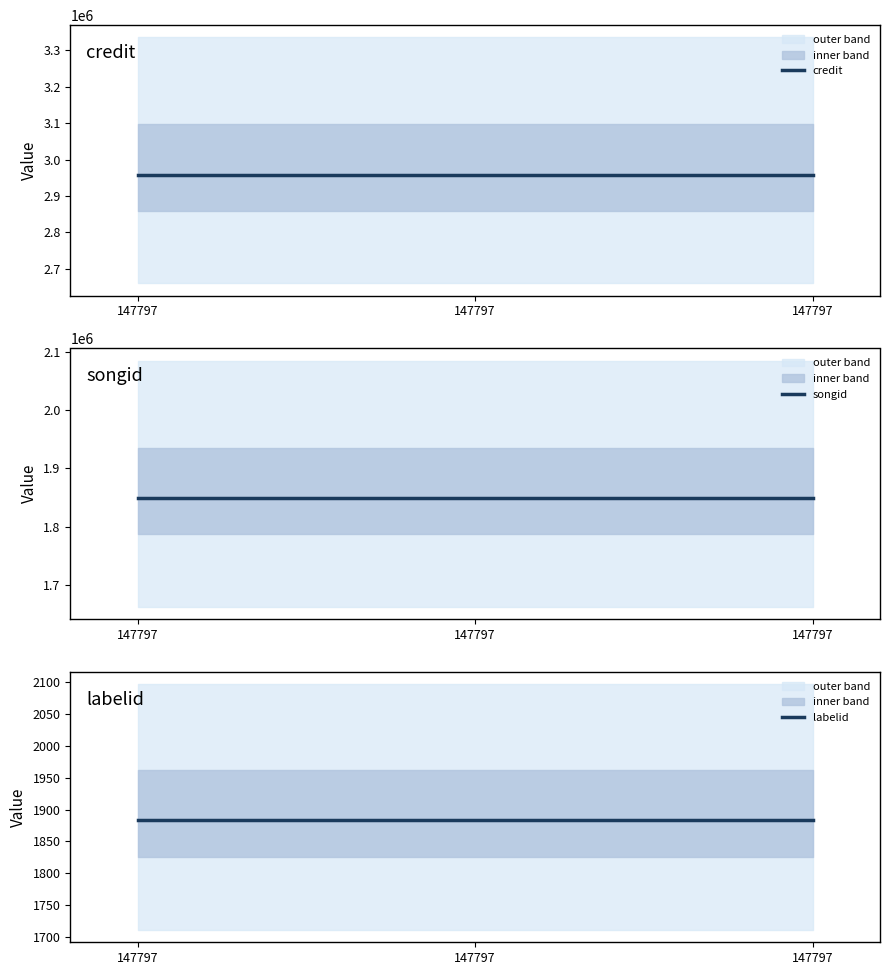

What is the total value across all series at 147797?

4808012